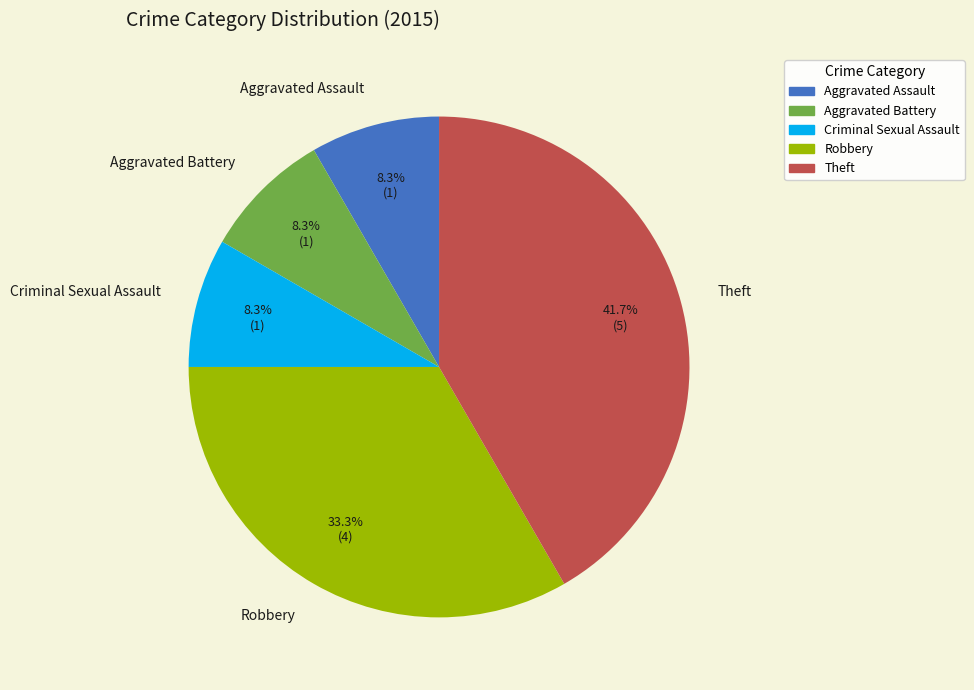

To the nearest percent, what percentage of the pie is Aggravated Assault?

8%